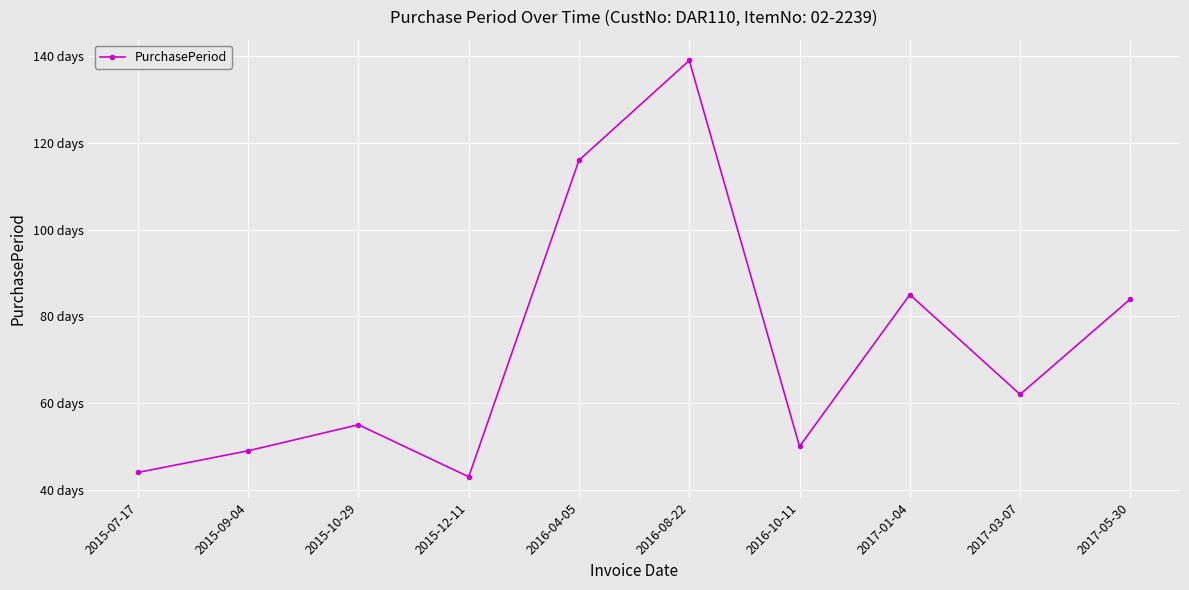

How many interior local peaks (higher than both neighbors) does the data have?

3